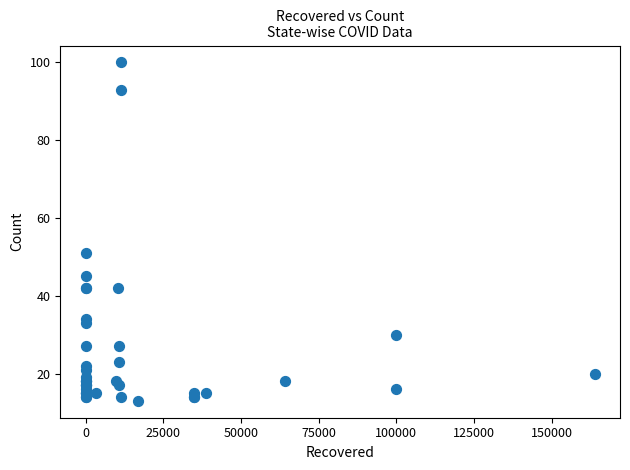

What Y value in the scatter plot is closest to 56?

51